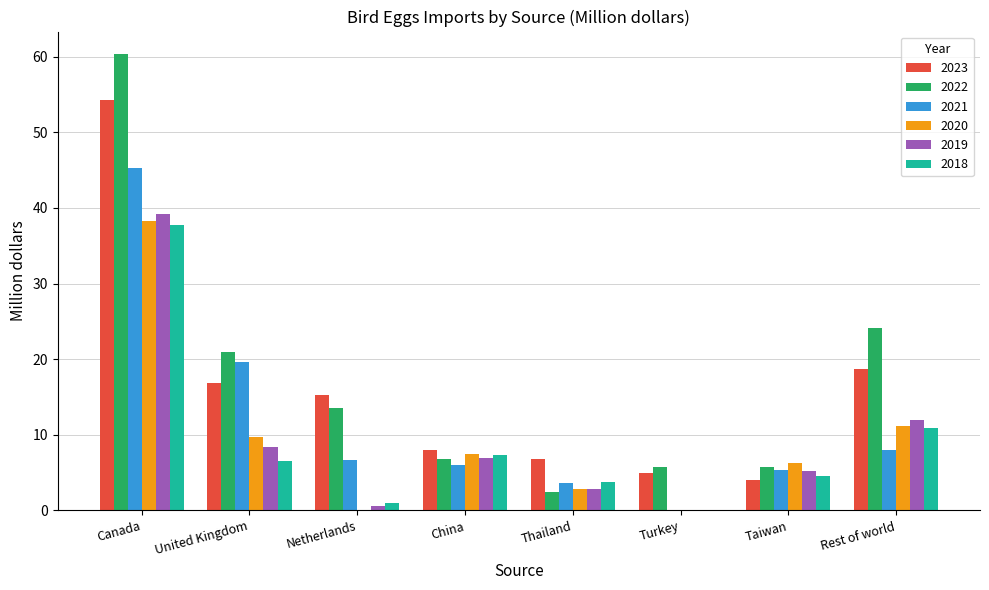

Which series changed the most between United Kingdom and China?

2022